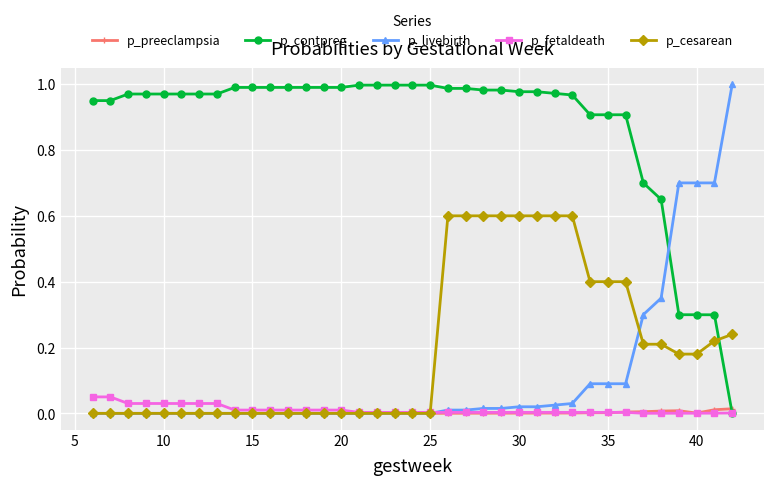

How many times do p_contpreg and p_livebirth cross each other?

1